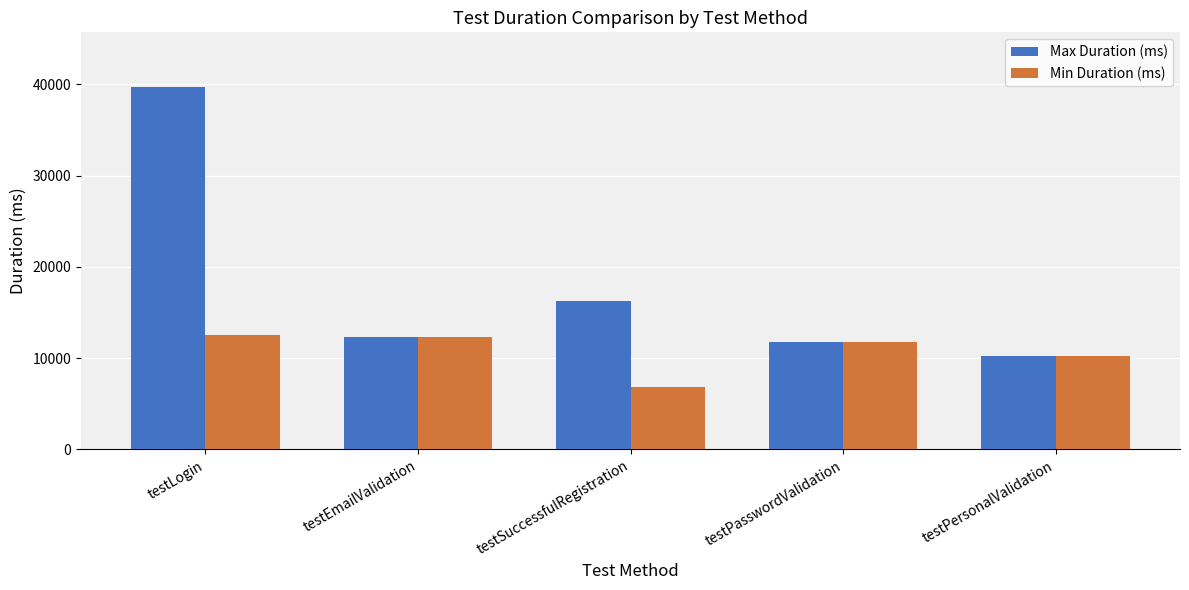

What are all the series names shown in the legend?

Max Duration (ms), Min Duration (ms)